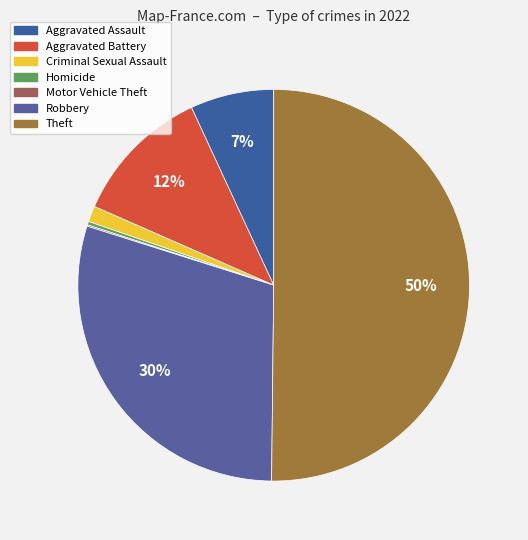

How many slices are in this pie chart?

7